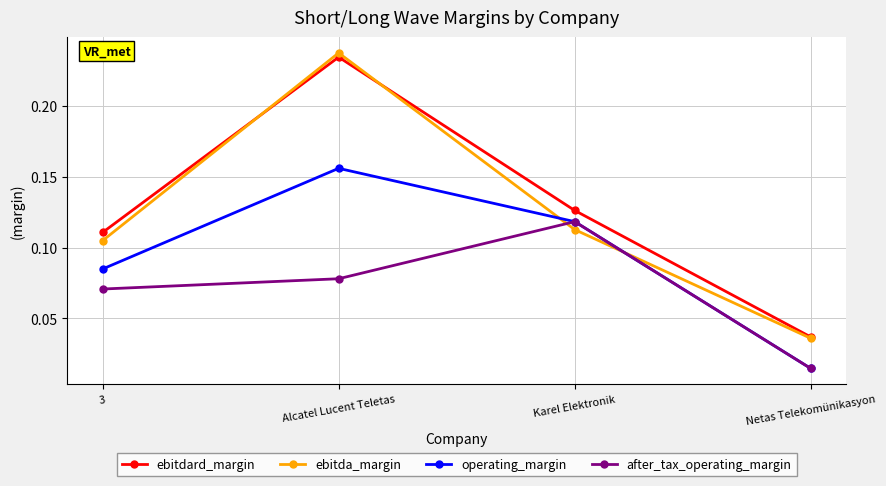

Does the chart display data point markers on the line(s)?

Yes